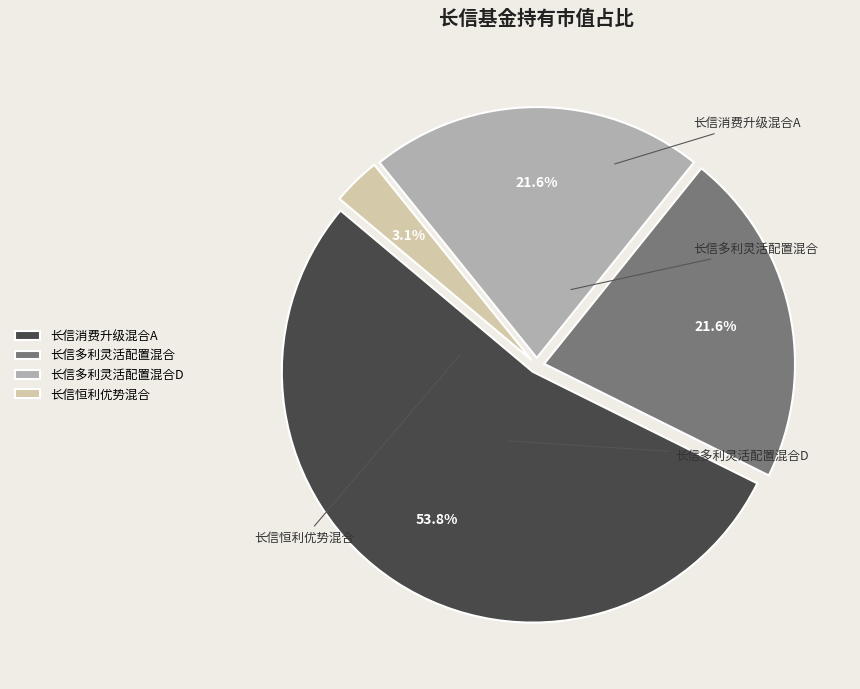

How many segments does this pie chart have?

4